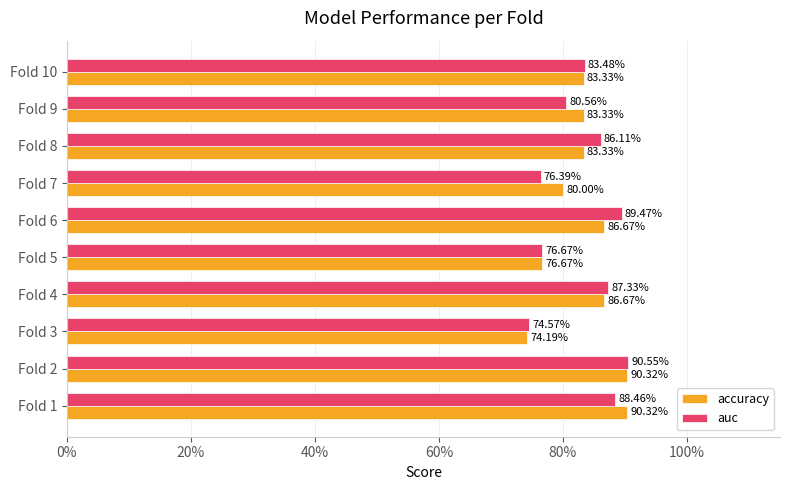

What is the value of the accuracy bar at the 7th from the left?

0.8